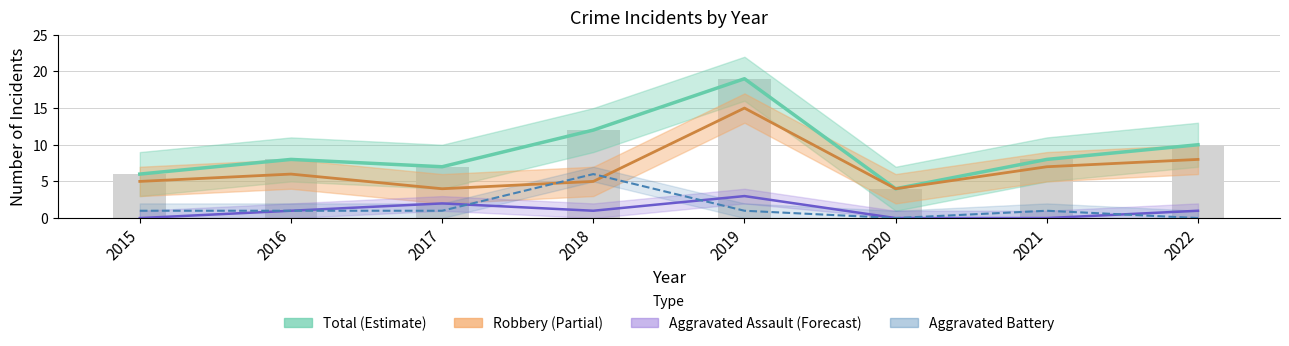

Are the bars grouped side by side (vs. stacked)?

Yes